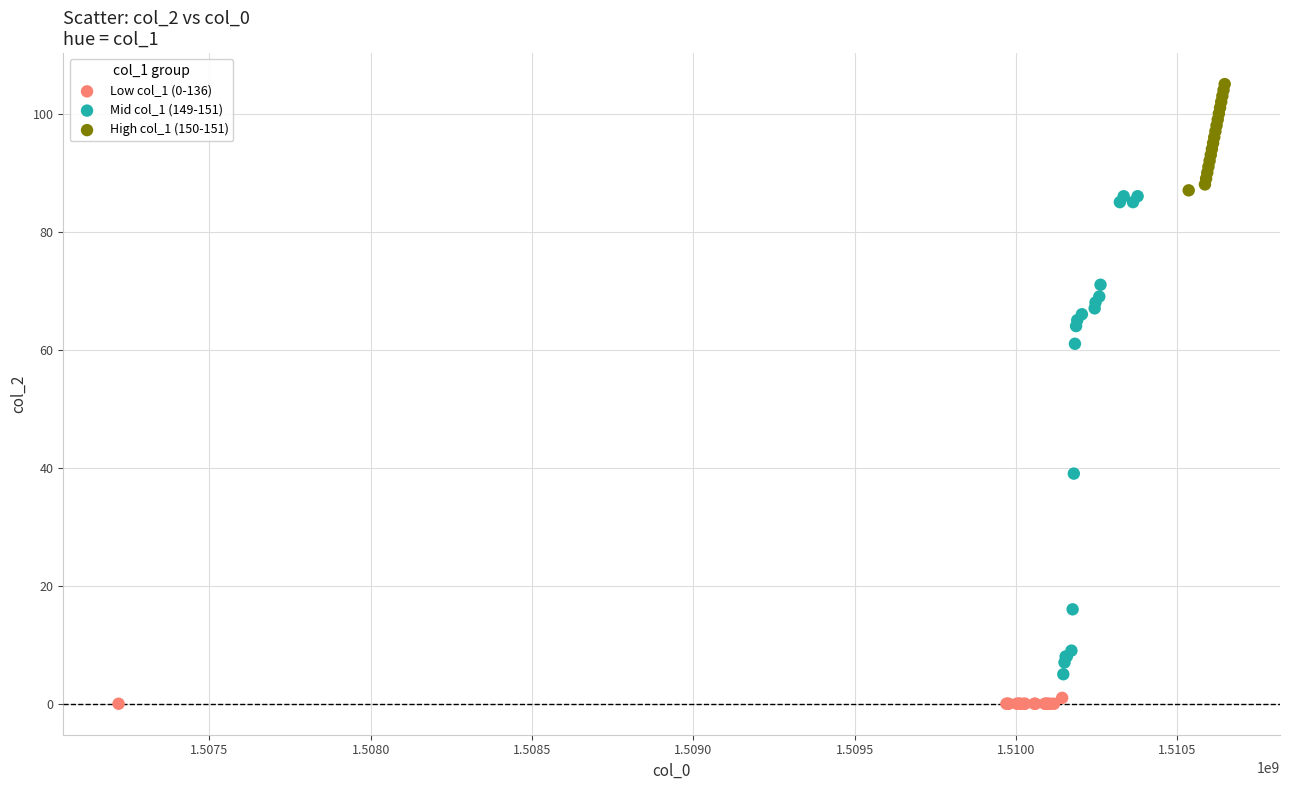

Which series reaches the maximum Y coordinate?

High col_1 (150-151)